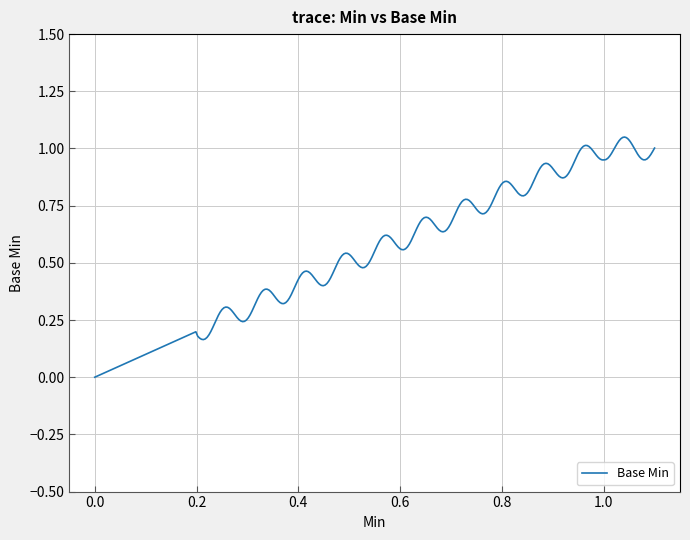

Does the chart have visible grid lines?

Yes